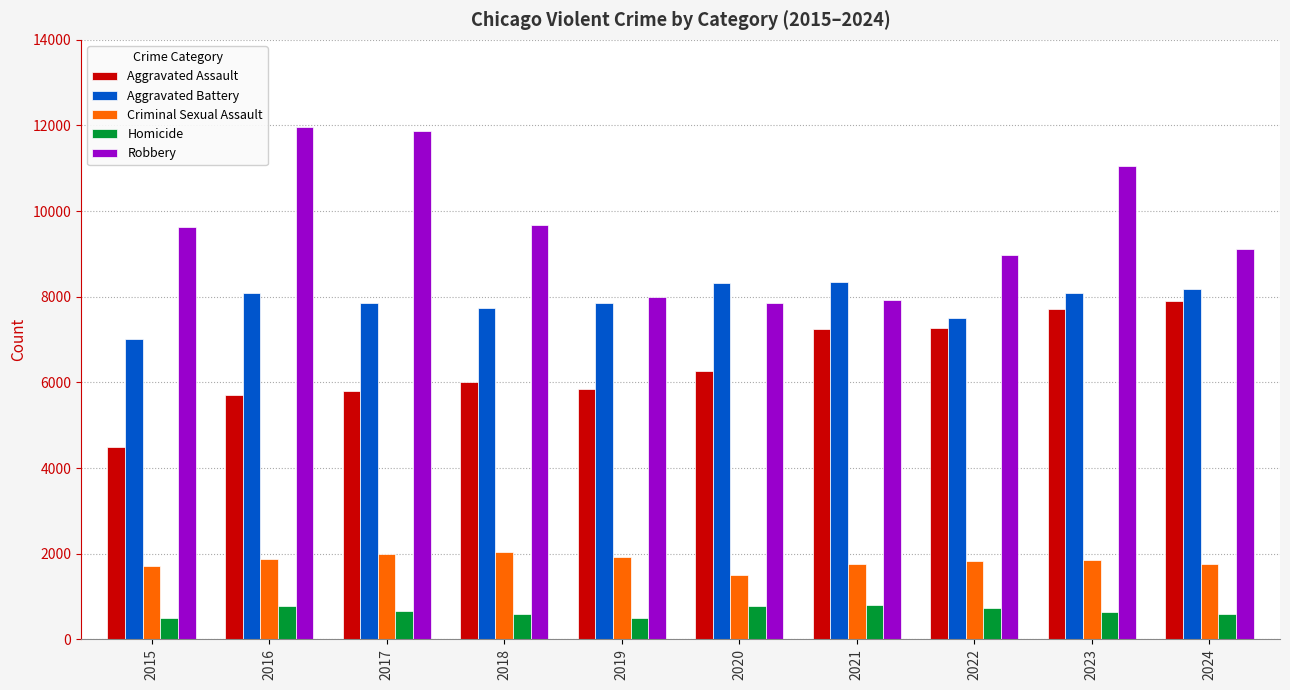

What is the difference between the maximum and minimum values in the Homicide series?

309